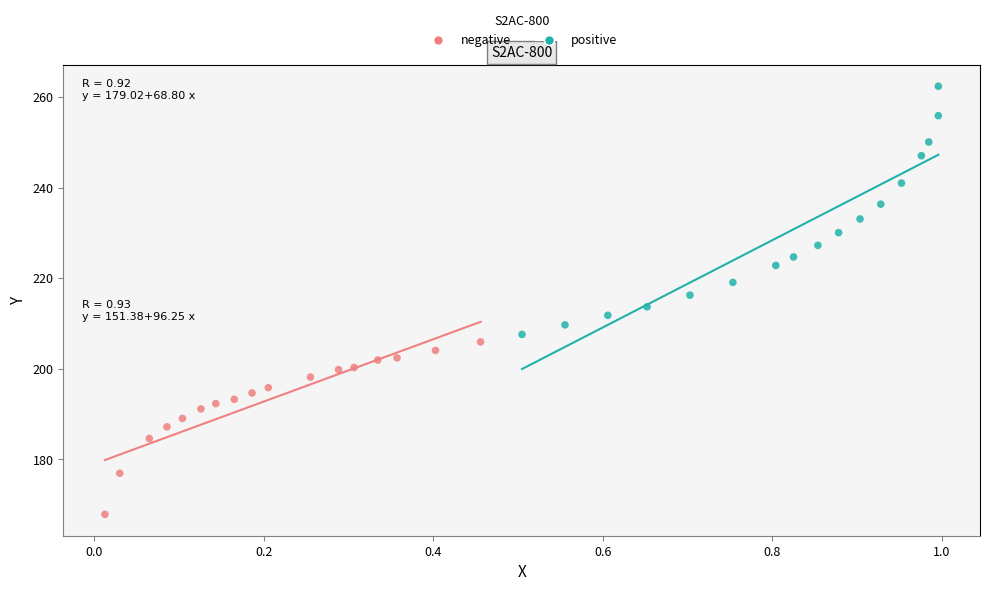

Which series contains the lowest Y value?

negative